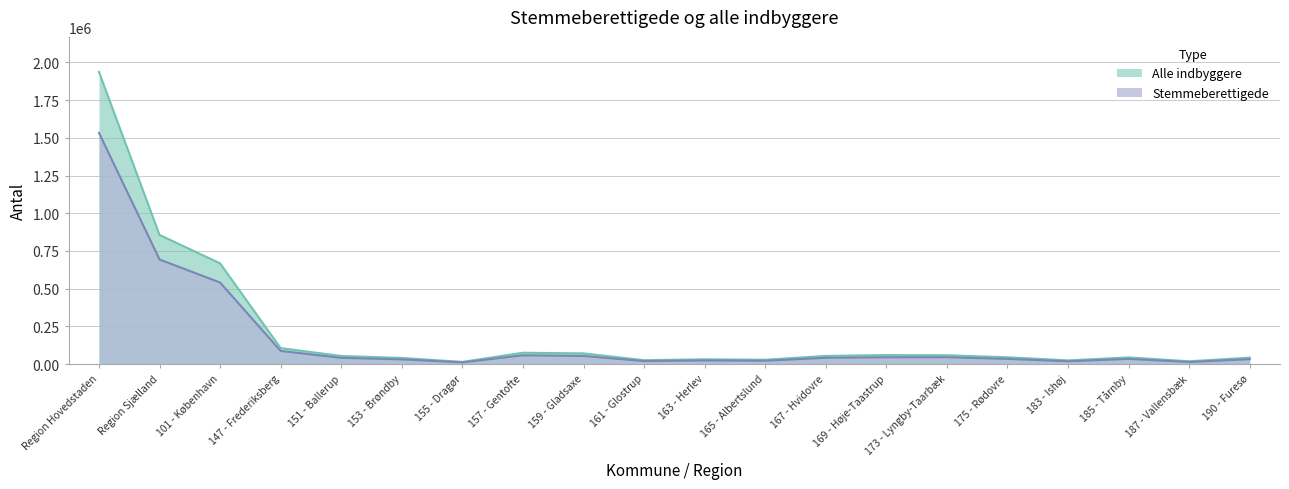

True or false: Stemmeberettigede and Alle indbyggere intersect in this chart.

False